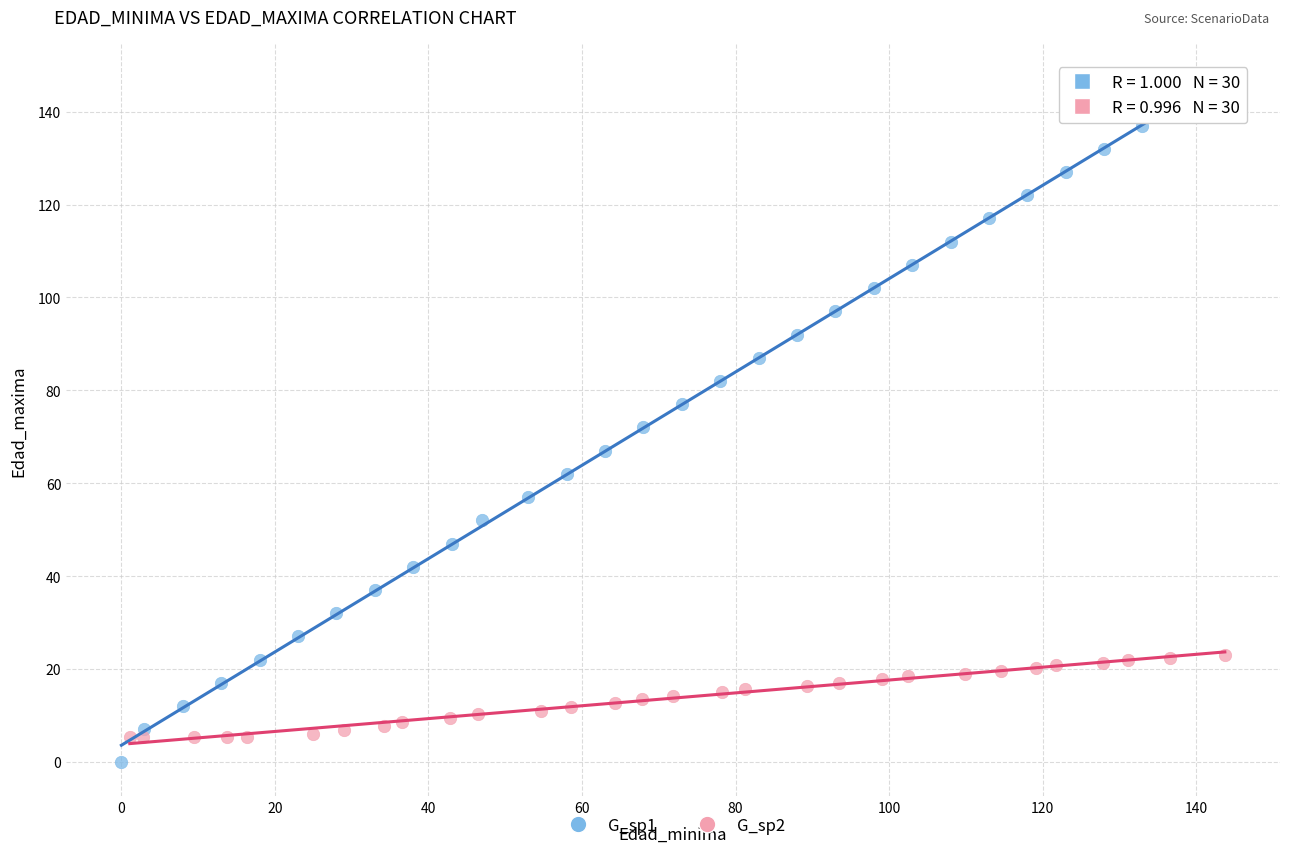

Which series has the widest spread of Y values?

G_sp1